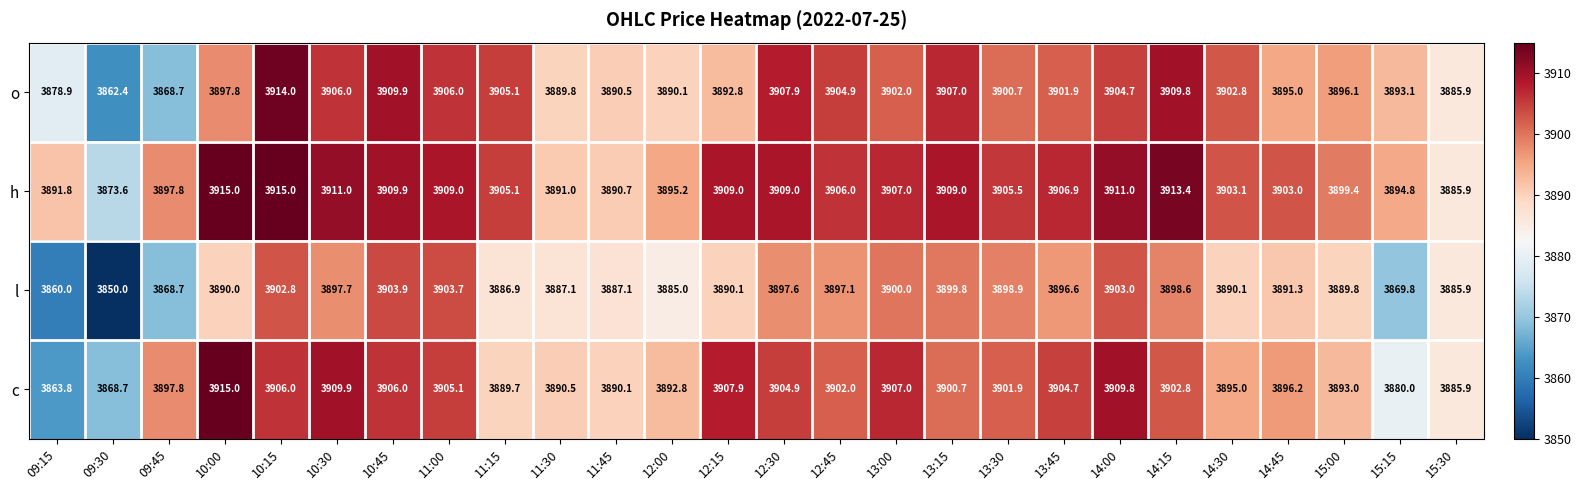

Is it true that o equals 3914.0 at 10:15?

True